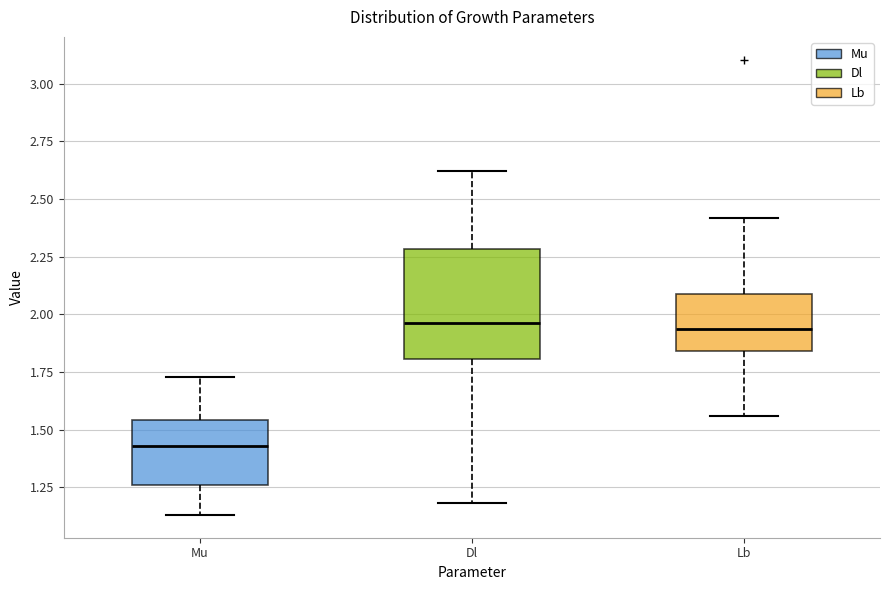

Which box's median line is the lowest?

Mu